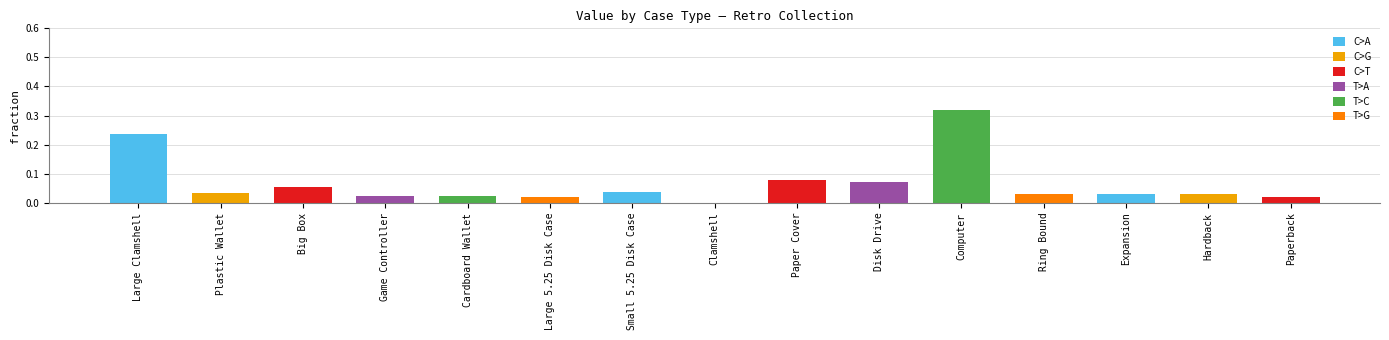

The chart shows a value of 0.0 at Game Controller. True or false?

True